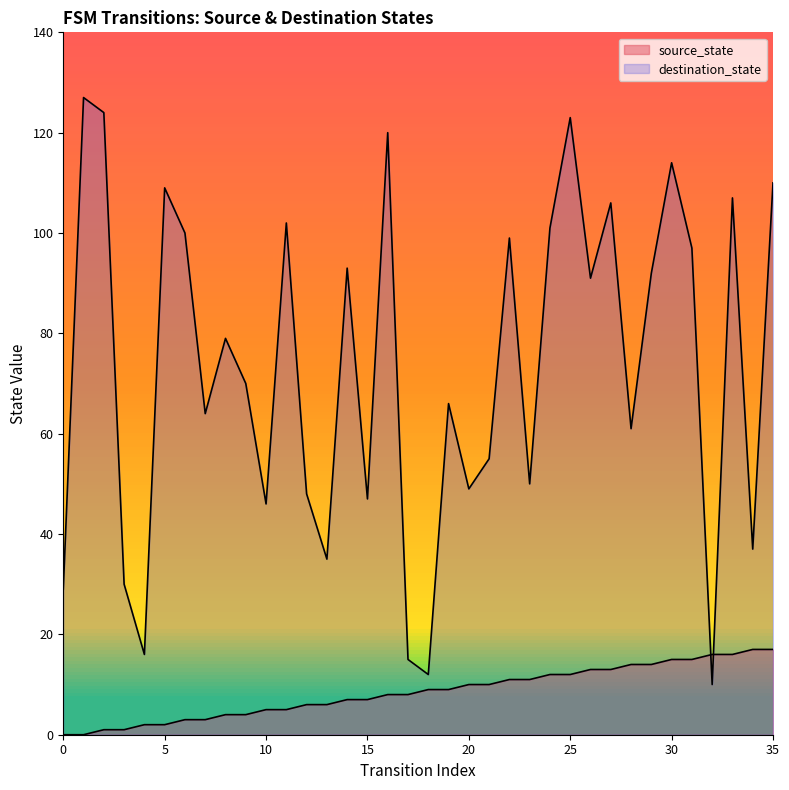

Which series has the largest Y range (max minus min)?

destination_state